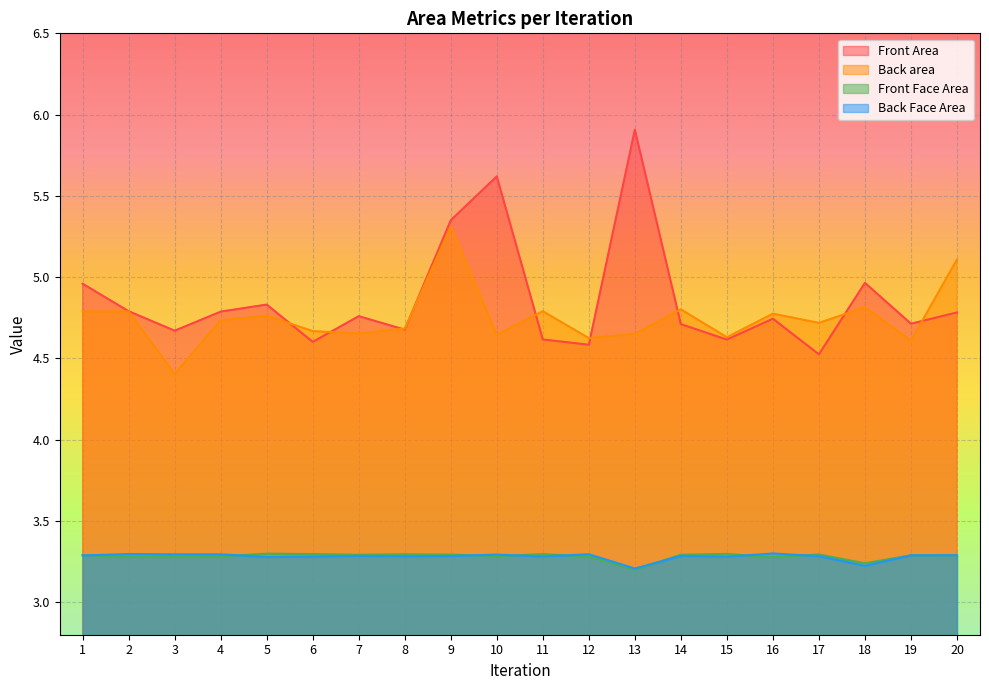

Which series has the largest total across all categories?

Front Area